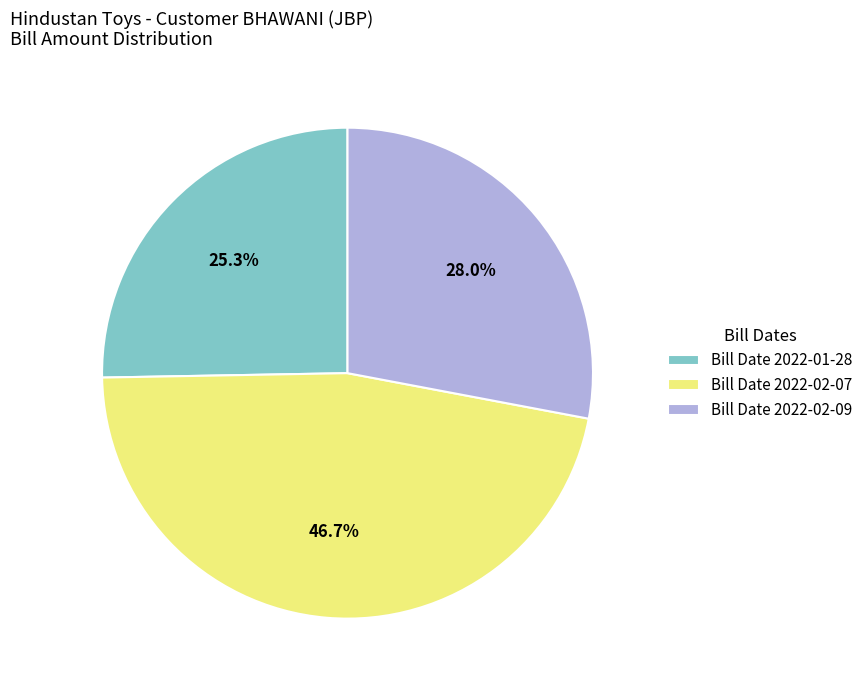

What portion of the pie excludes Bill Date 2022-02-07?

53.3%